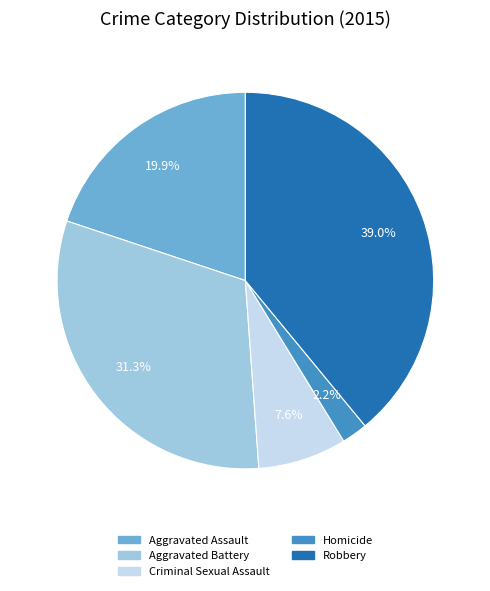

How many slices are in this pie chart?

5